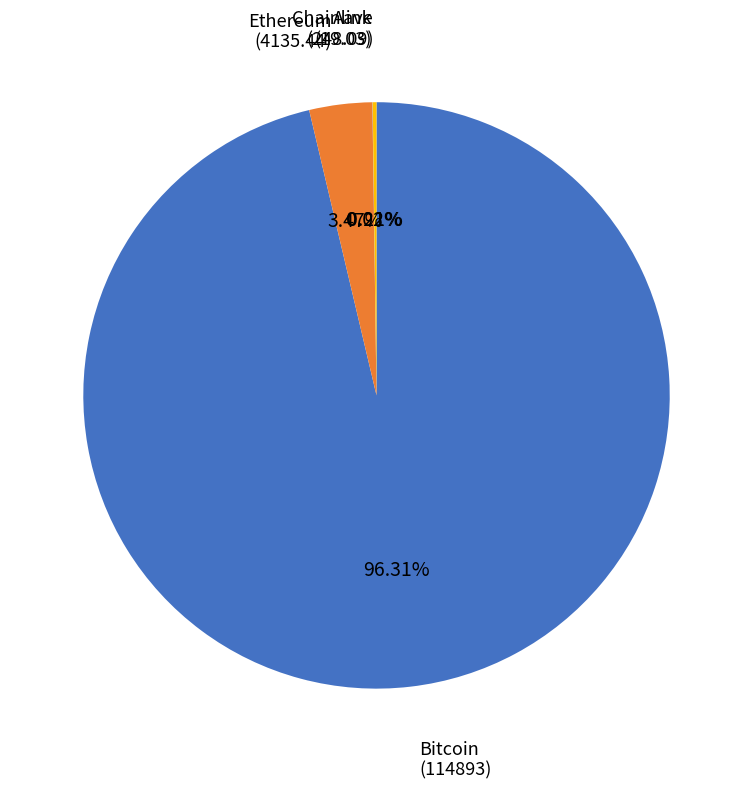

To the nearest percent, what portion does Ethereum represent?

3%